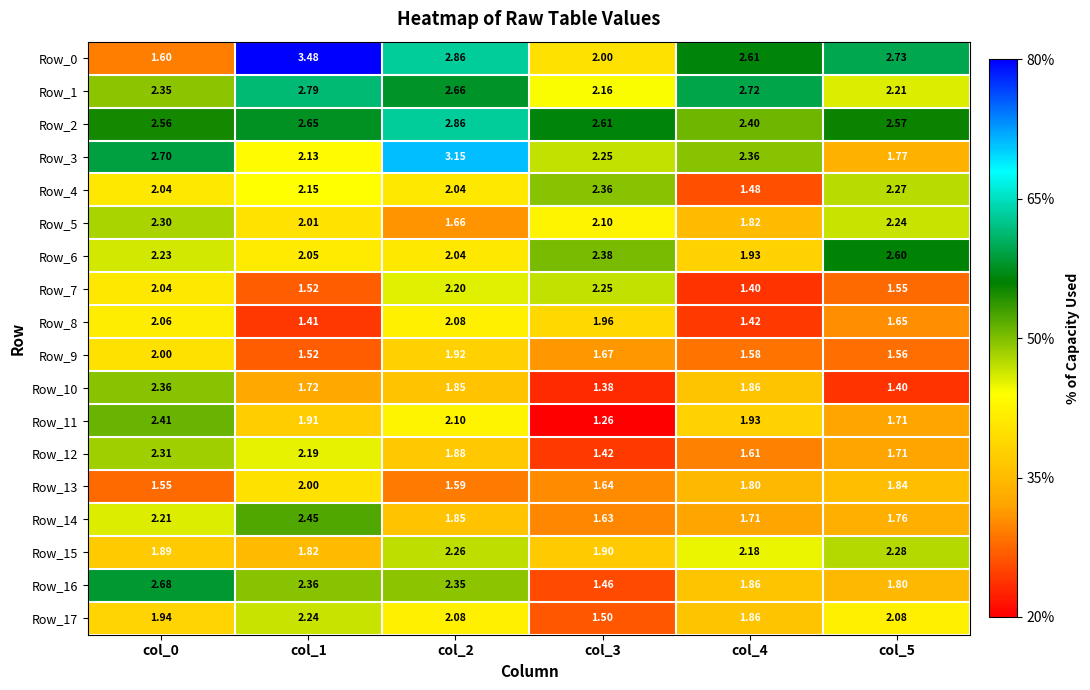

At which category is the sum across all series the highest?

col_2